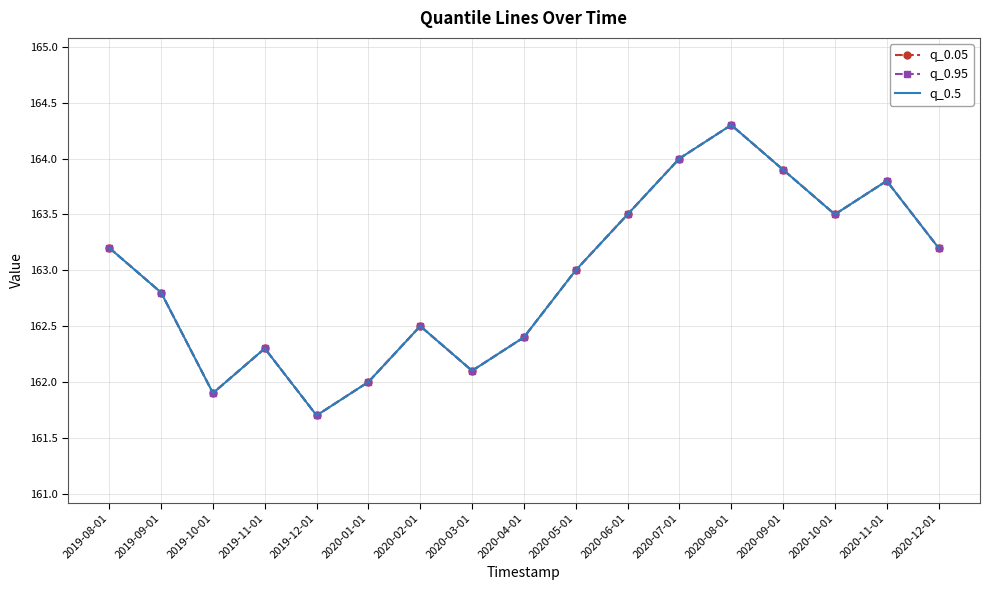

True or false: q_0.95 has a value of 42.3 at 2020-11-01.

False